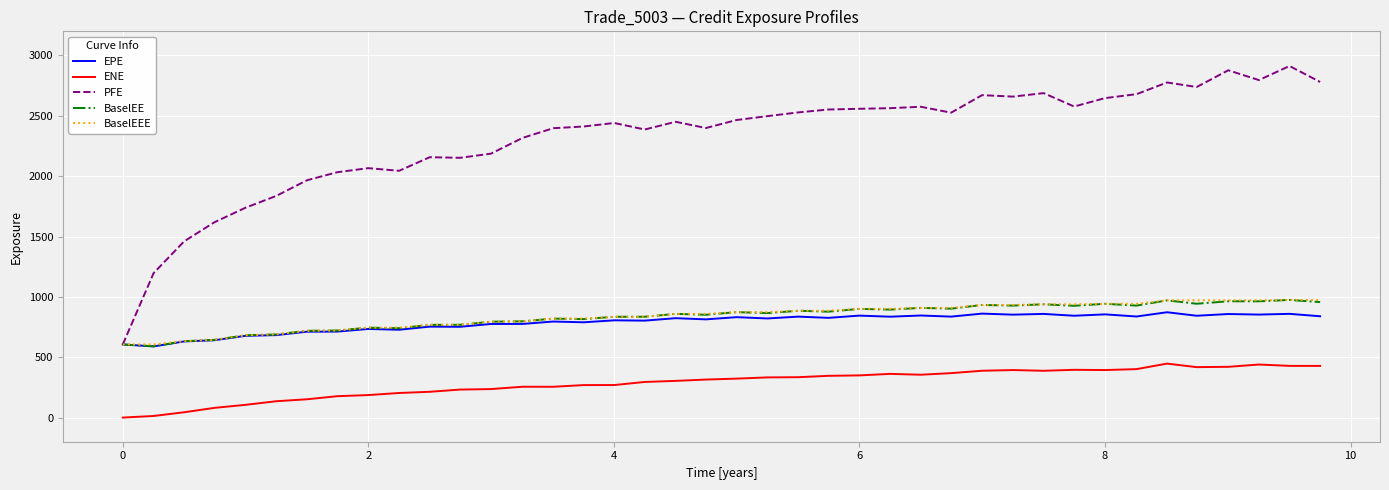

What is the lowest value of the EPE series?

589.6